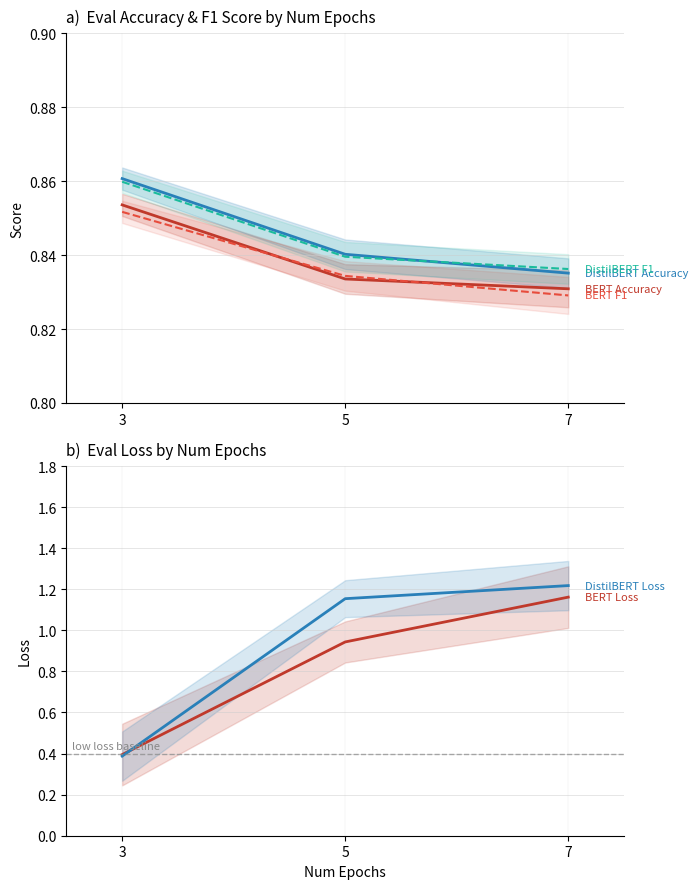

Which series has the widest spread of values?

DistilBERT Loss